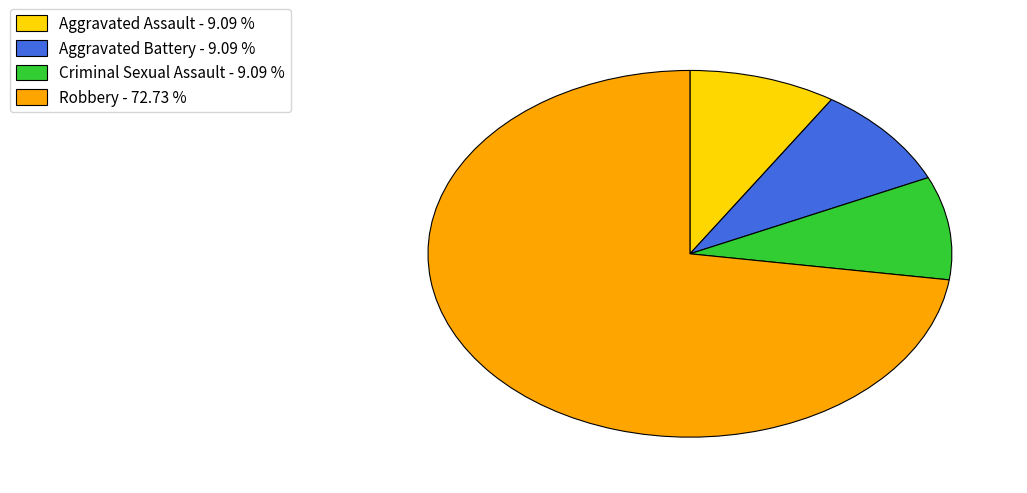

What is the ratio of the value at Aggravated Assault to the value at Aggravated Battery?

1.0